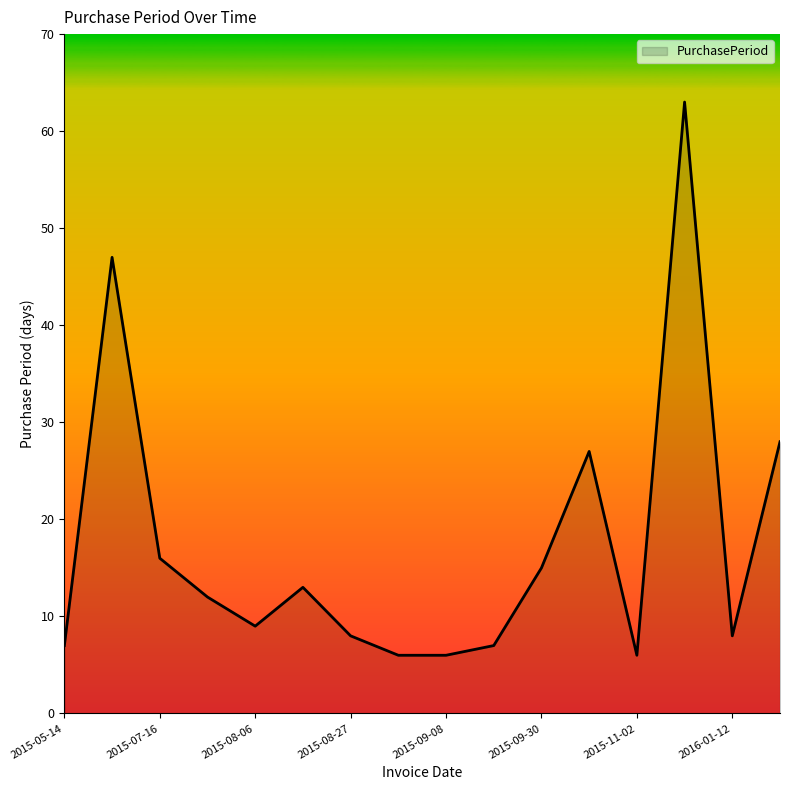

What is the maximum value shown in the chart?

63